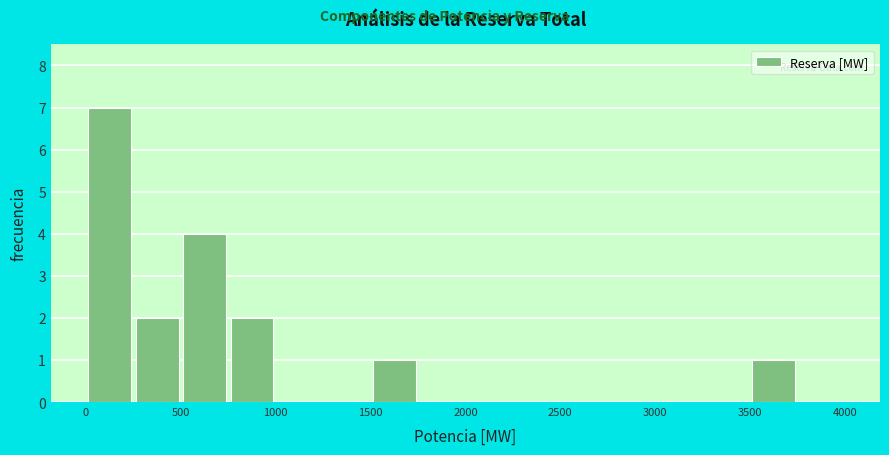

Reading left to right, transcribe this chart: for each bar, give the range it covers on the x-axis and its height. The values are not printed on the chart, so give them approximately, as read against the axis.

0 to 250: 7
250 to 500: 2
500 to 750: 4
750 to 1000: 2
1000 to 1250: 0
1250 to 1500: 0
1500 to 1750: 1
1750 to 2000: 0
2000 to 2250: 0
2250 to 2500: 0
2500 to 2750: 0
2750 to 3000: 0
3000 to 3250: 0
3250 to 3500: 0
3500 to 3750: 1
3750 to 4000: 0